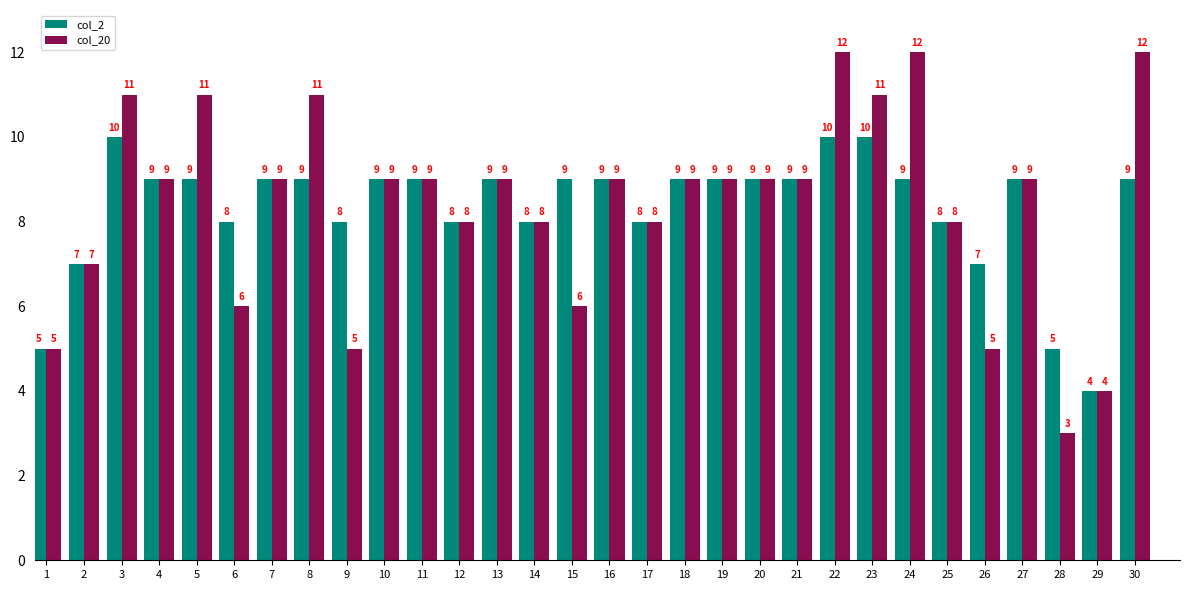

What is the value of the col_20 bar at the 9th from the left?

5